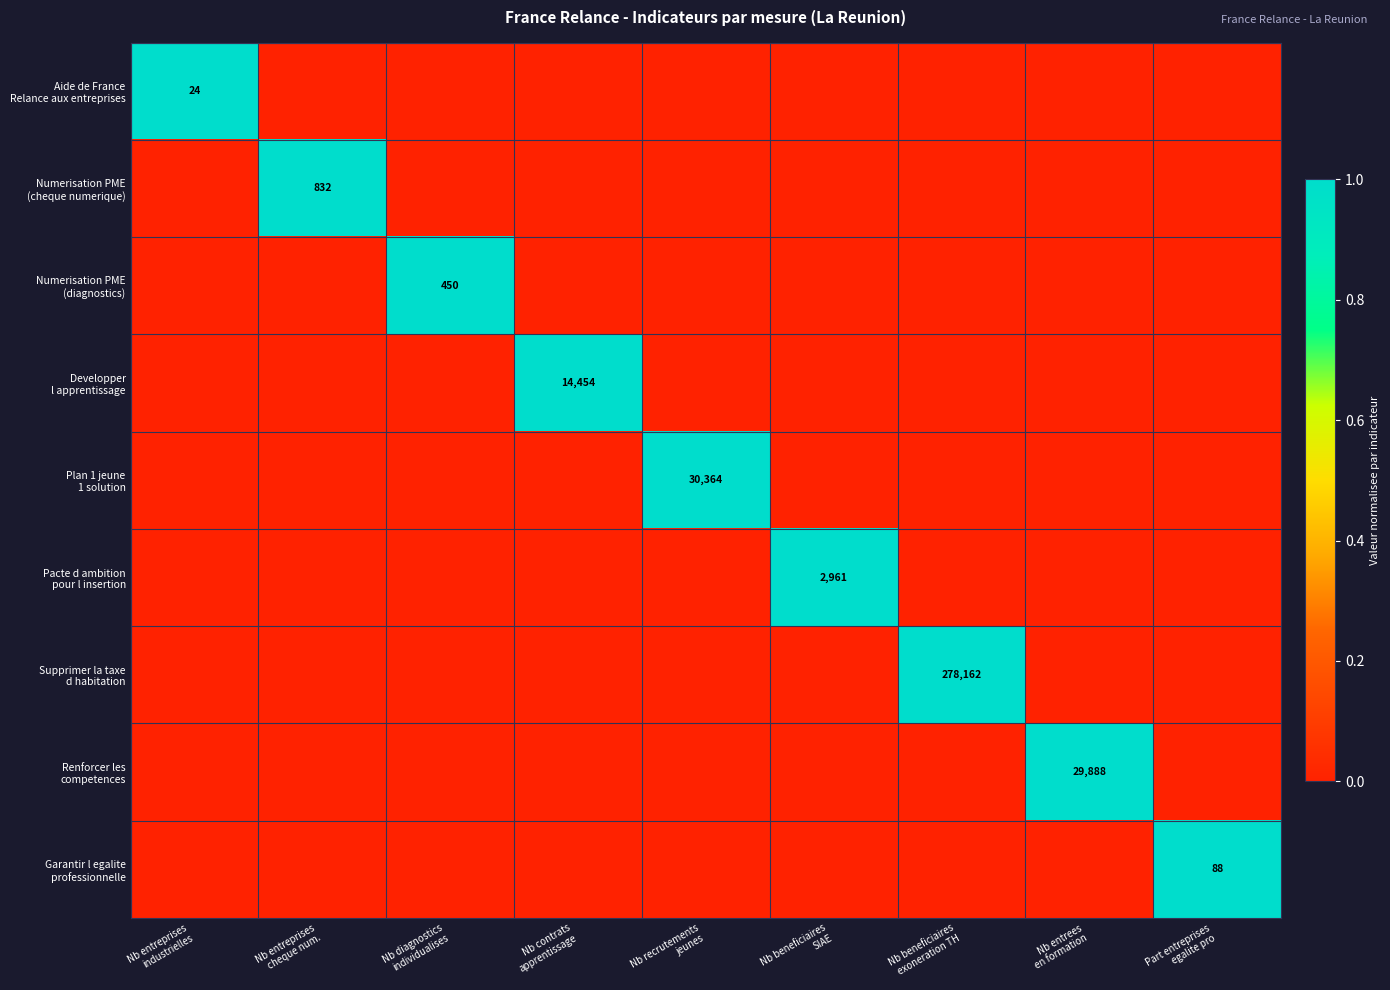

The value of Numerisation PME (cheque numerique) at Nb beneficiaires SIAE is -1. True or false?

False